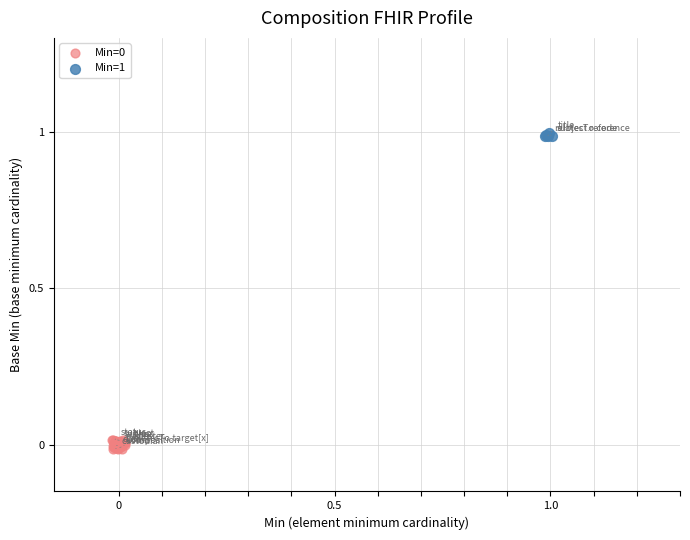

Which series contains the highest Y value?

Min=1